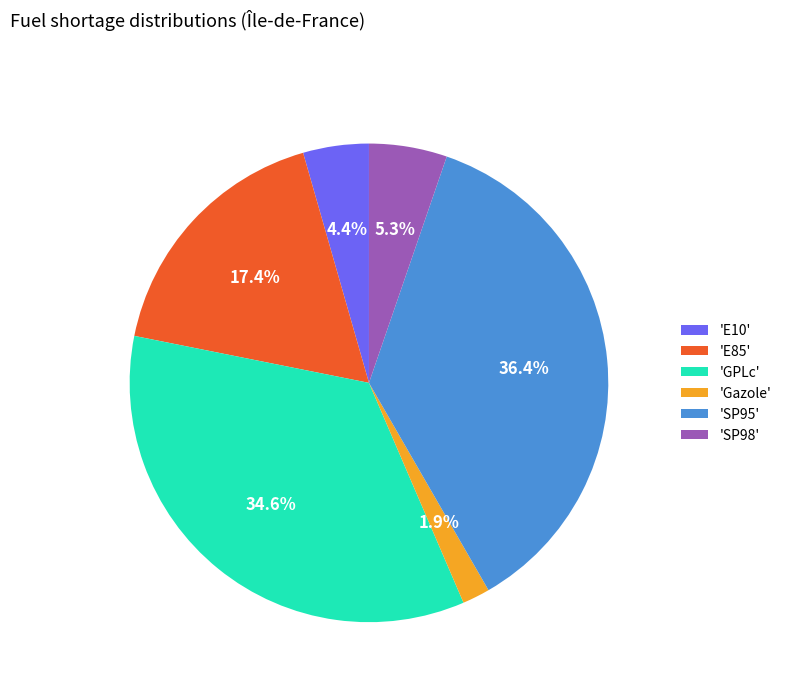

Approximately how many times larger is the value at 'GPLc' compared to 'SP95'?

1.0